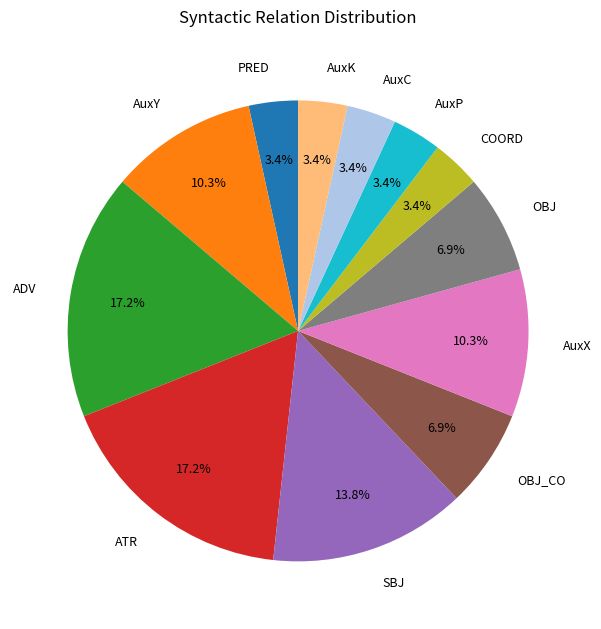

Is PRED the majority of the pie?

No